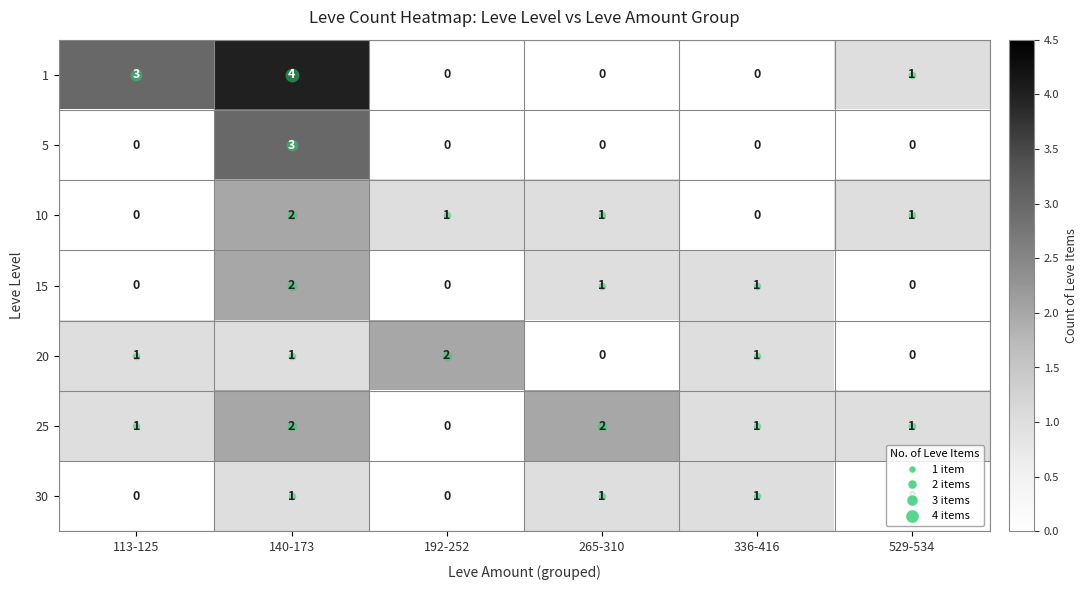

What is the spread (max minus min) of values at 140-173?

3